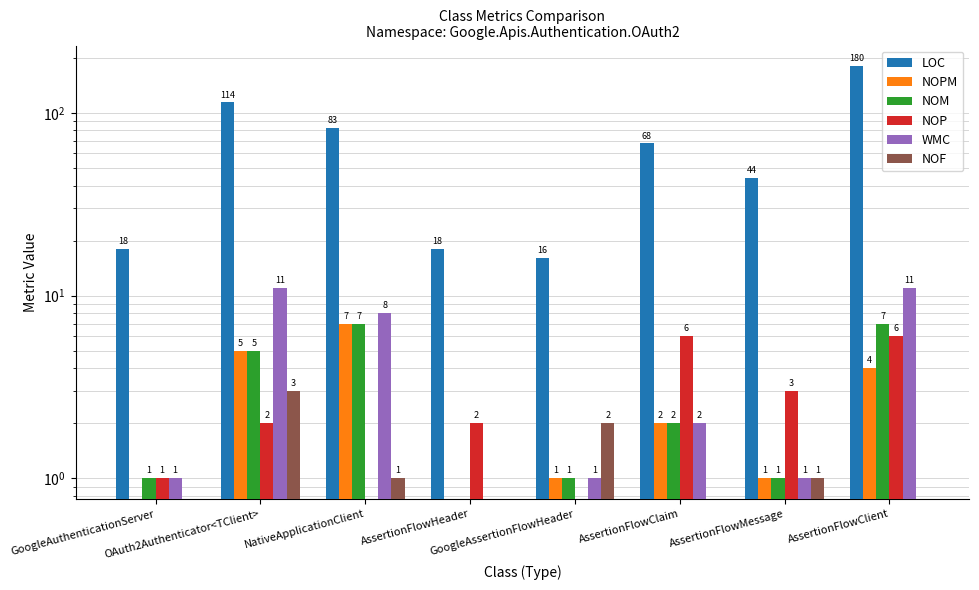

What is the sum of all NOF values?

7